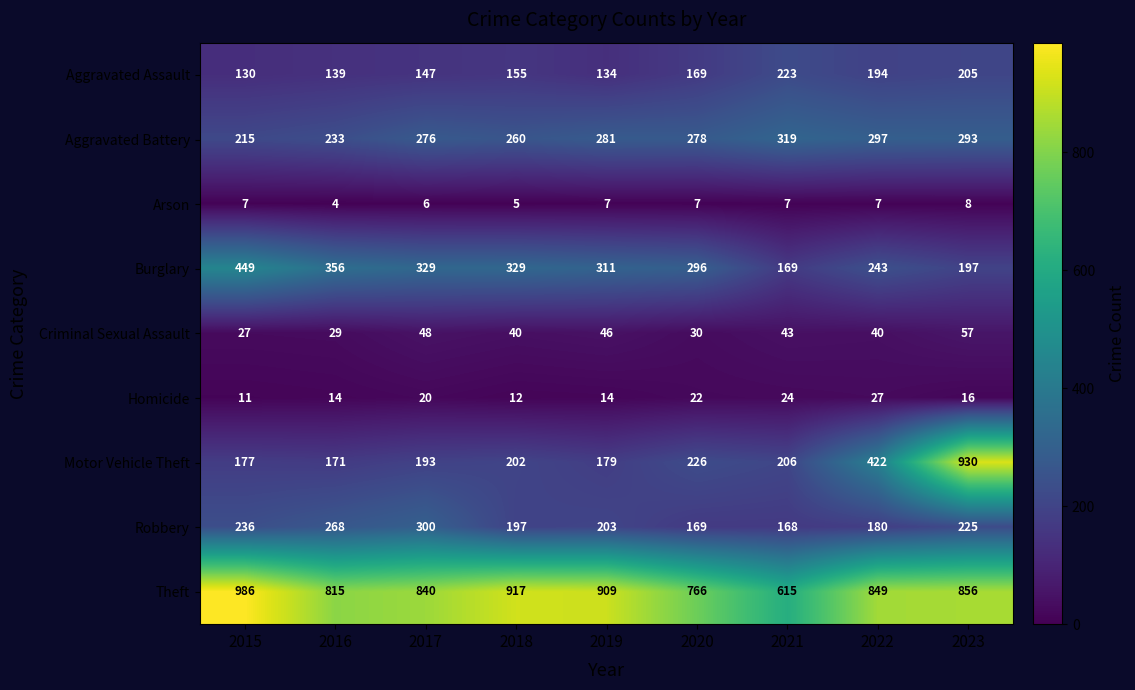

What is the maximum value for Aggravated Battery?

319